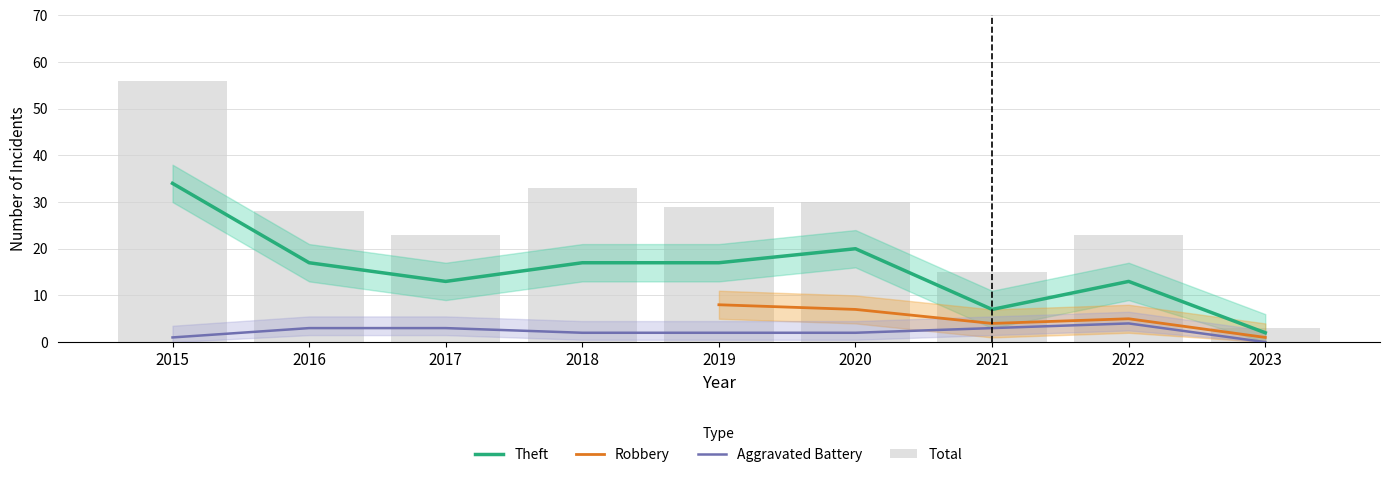

Rank the categories by Aggravated Battery value from lowest to highest.

2023, 2015, 2018, 2019, 2020, 2016, 2017, 2021, 2022